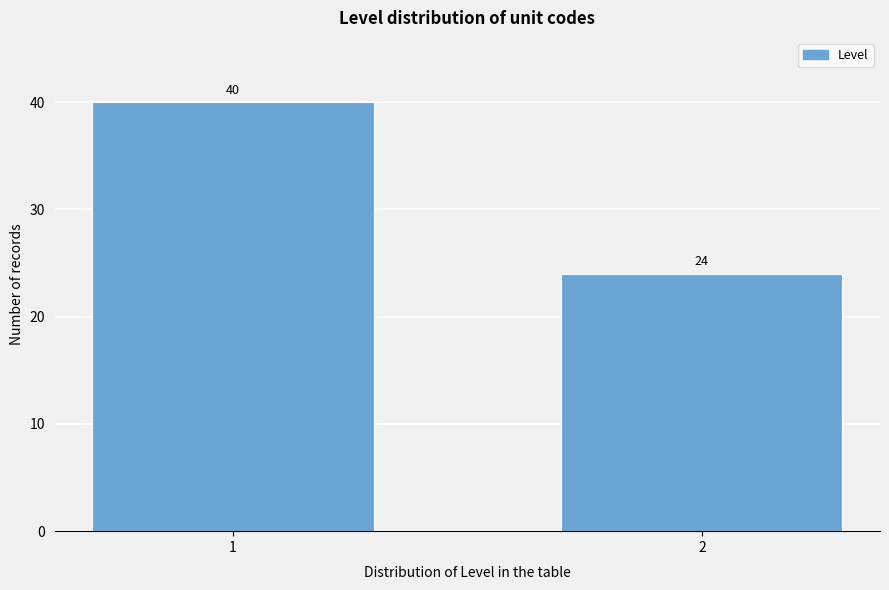

Reading left to right, extract all data points from this chart.

40	24